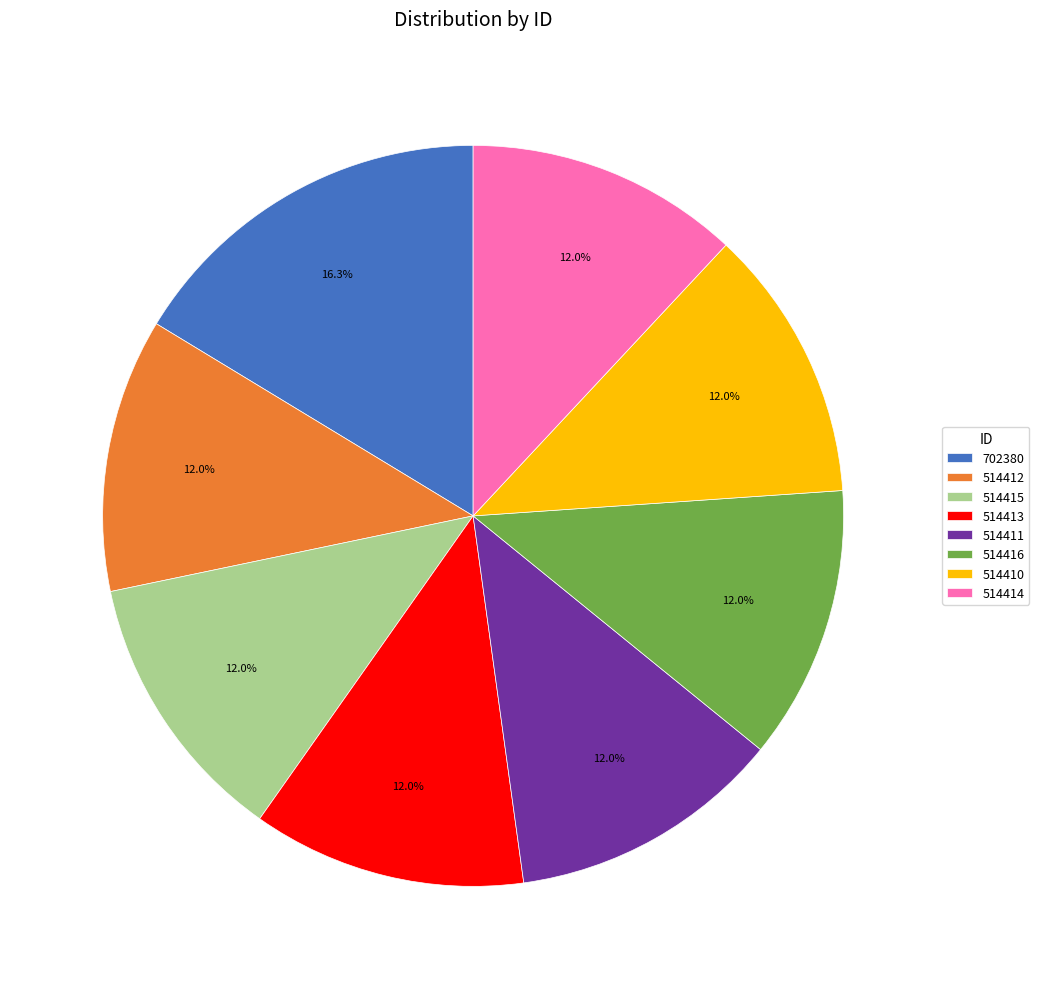

To the nearest percent, what is the difference between the 702380 and 514410 slice percentages?

4%